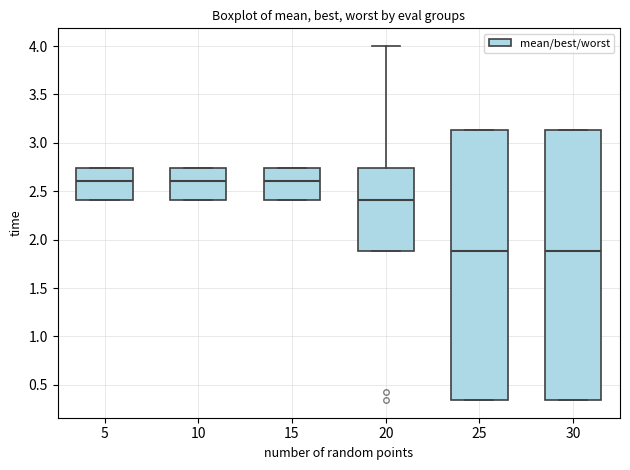

Reading left to right, transcribe this box plot: for each box, give where its median line is, the range the box spans, and where its two whiskers end, as read against the y-axis. The values are not printed on the chart, so give them approximately, as read against the axis.

5: median 2.60, box 2.40 to 2.75, whiskers 2.40 to 2.75
10: median 2.60, box 2.40 to 2.75, whiskers 2.40 to 2.75
15: median 2.60, box 2.40 to 2.75, whiskers 2.40 to 2.75
20: median 2.40, box 1.90 to 2.75, whiskers 1.90 to 4.00
25: median 1.90, box 0.35 to 3.15, whiskers 0.35 to 3.15
30: median 1.90, box 0.35 to 3.15, whiskers 0.35 to 3.15